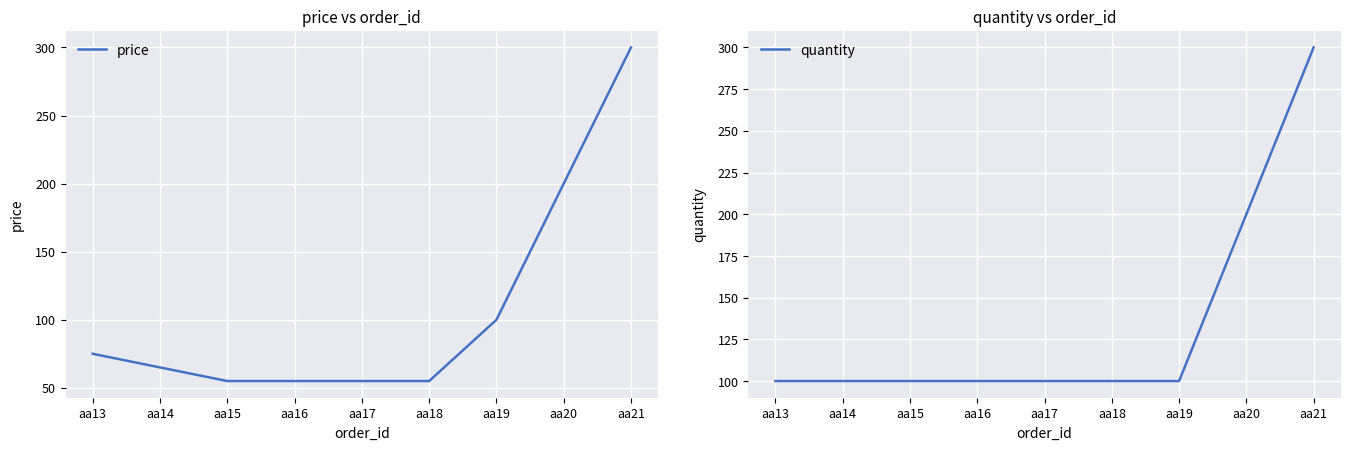

What is the average value of the price series?

107